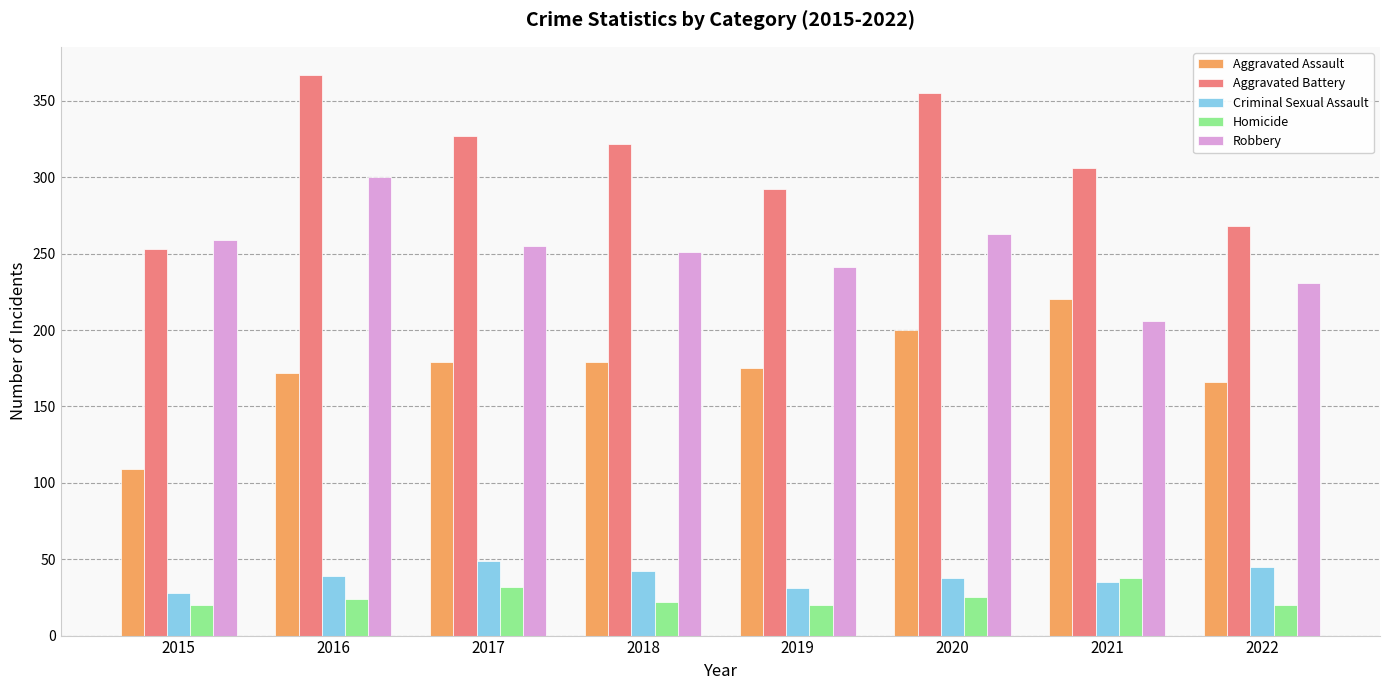

Which series has the largest total across all categories?

Aggravated Battery